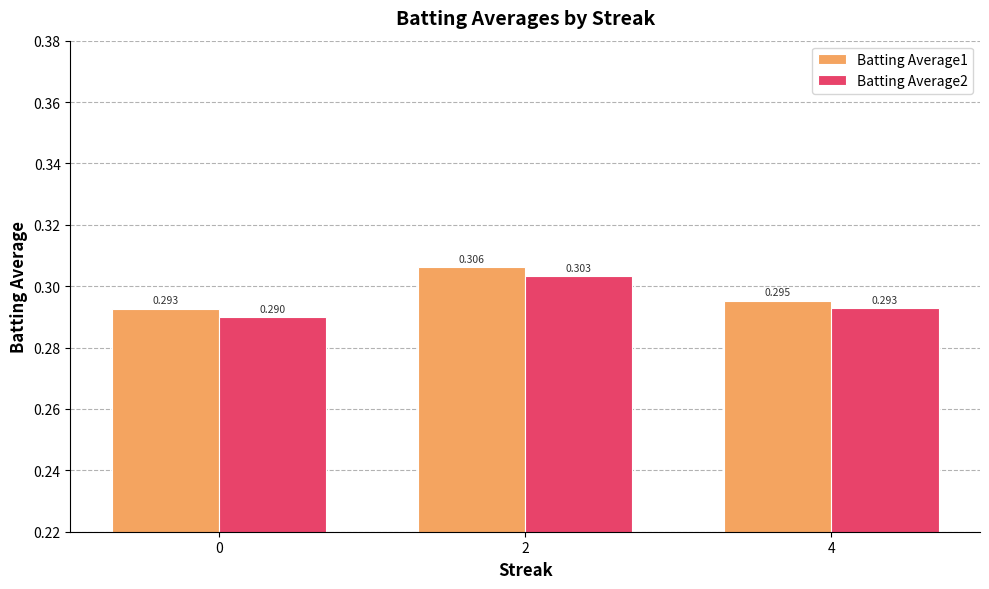

True or false: Batting Average1 has a value of 0.5 at 2.

False